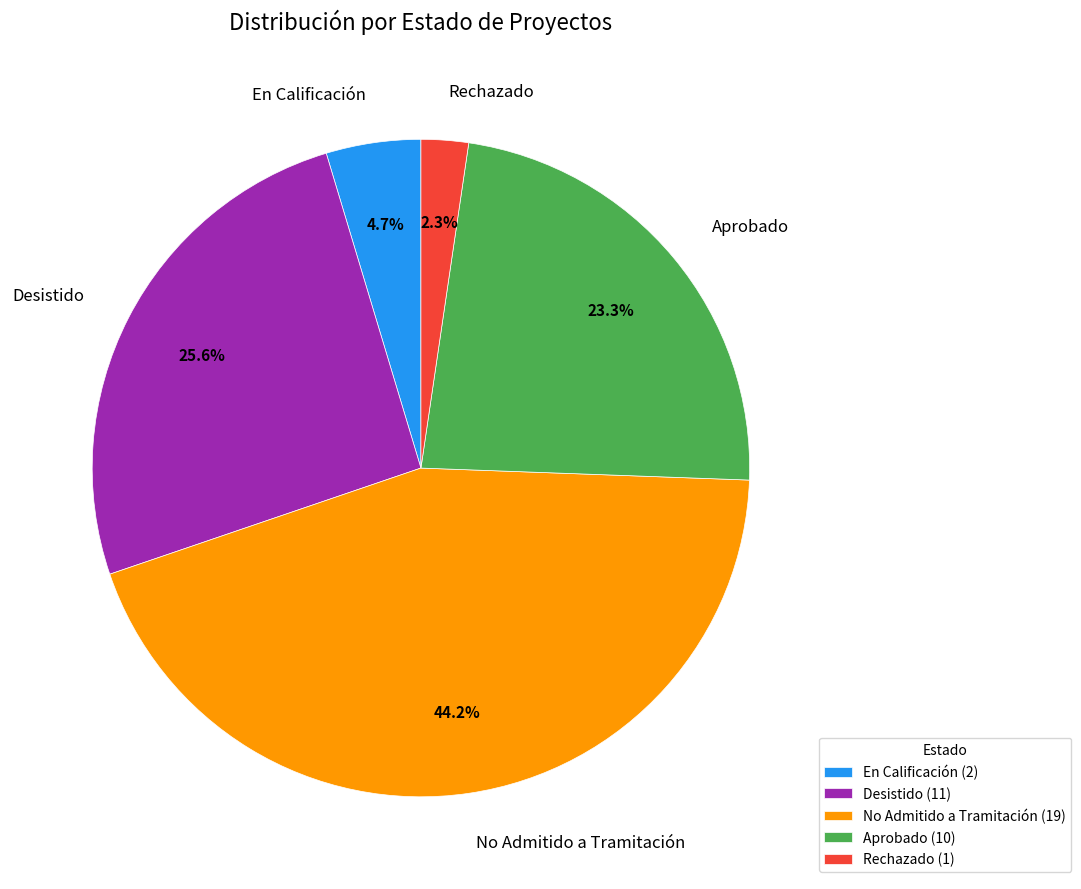

Is the sum of Desistido and Aprobado greater than half?

No